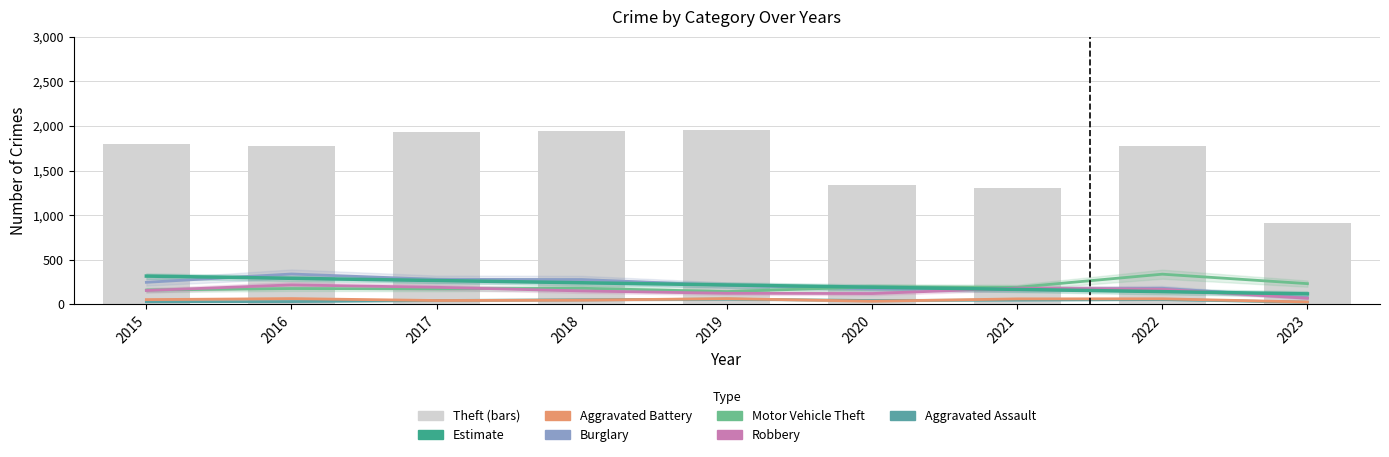

Read the Burglary value at 2020, to the nearest 10.

170